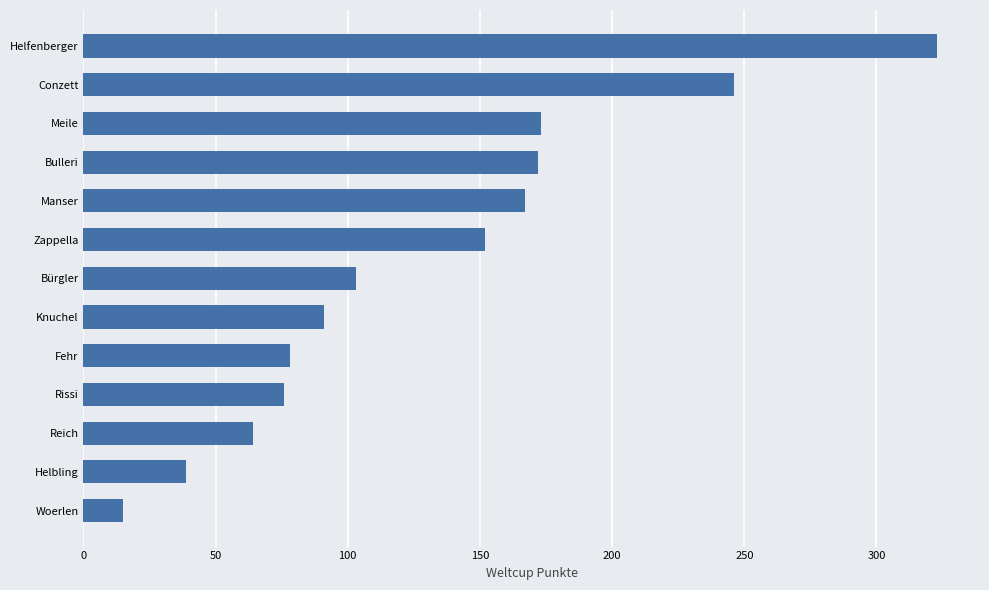

What value does the data have at Woerlen?

15